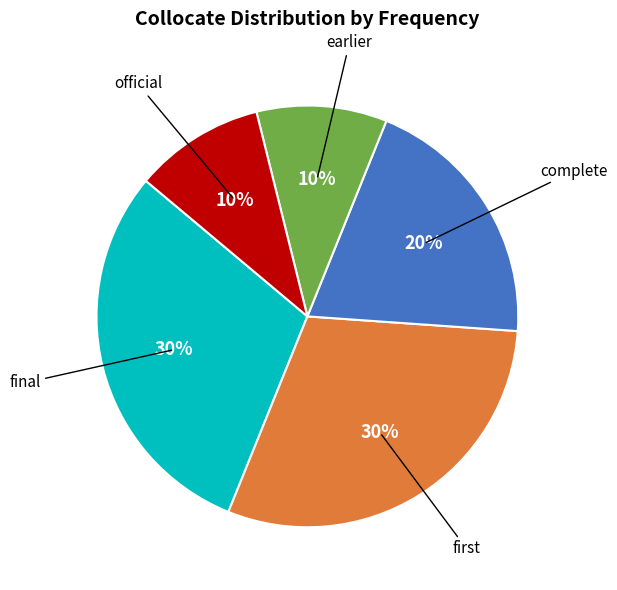

To the nearest percent, what is the average slice percentage?

20%